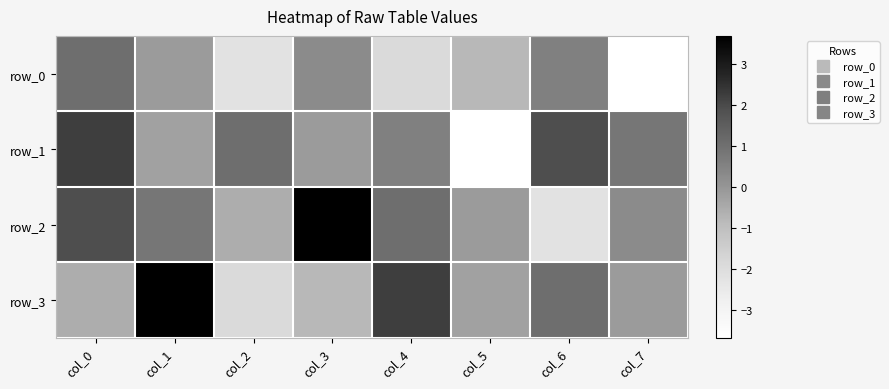

Which series has the largest range (max minus min)?

row_1